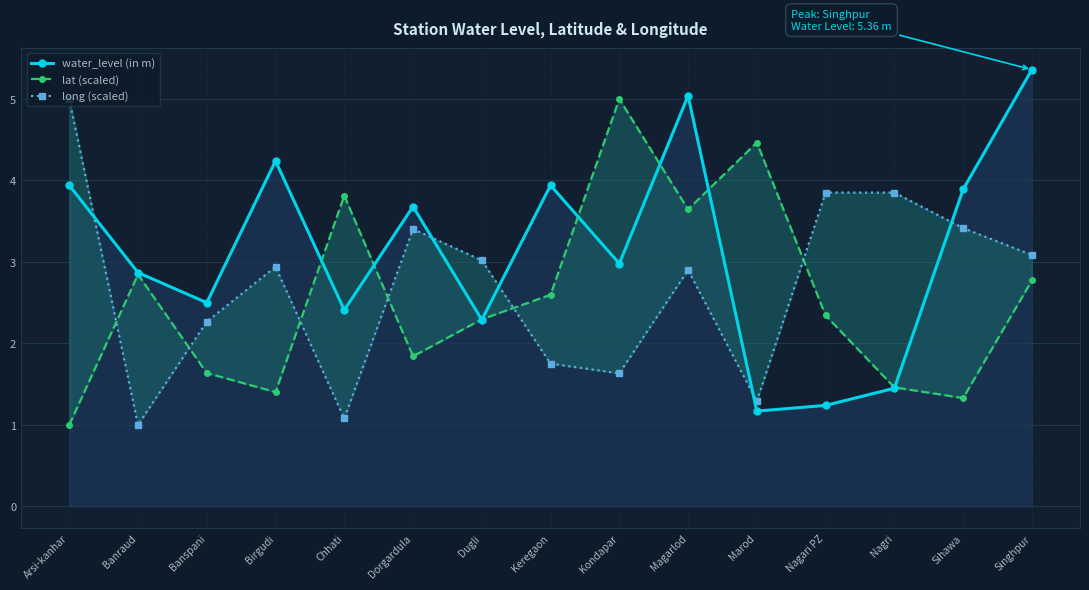

Where is long (scaled) nearest to the value 3?

Dugli